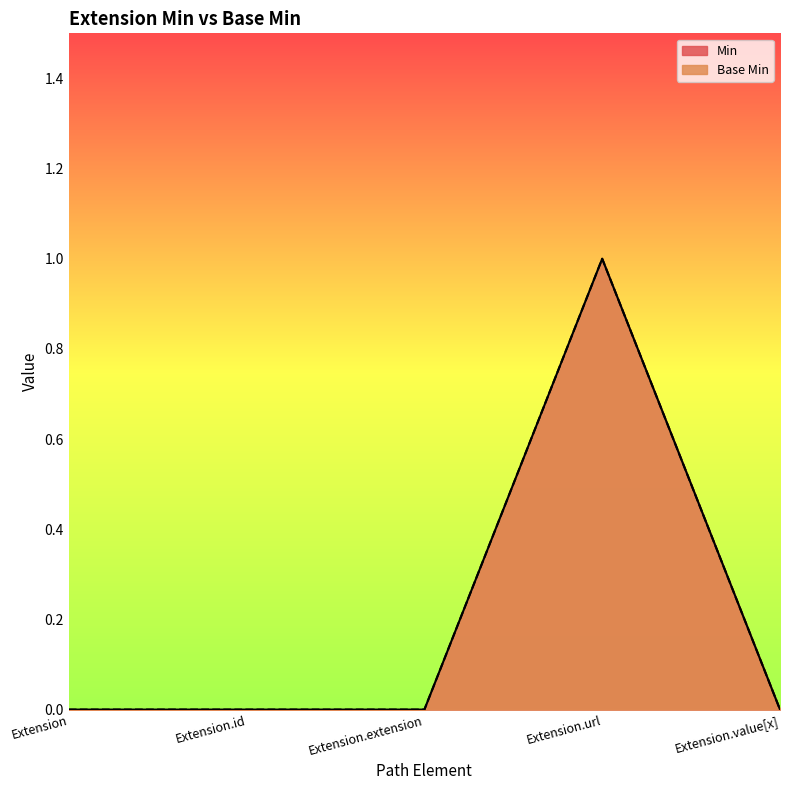

How many interior local peaks does the Base Min series have?

1